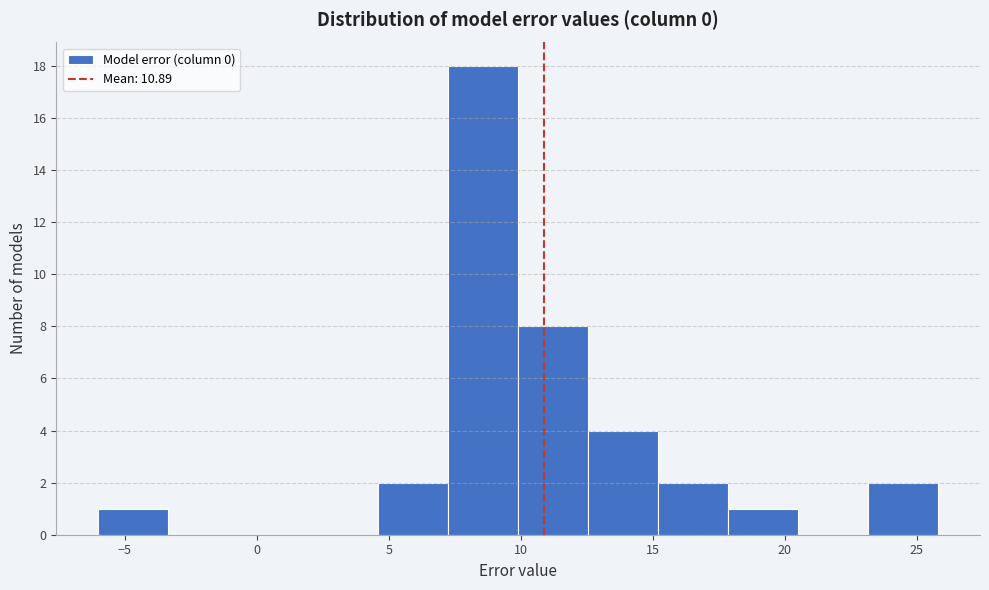

Reading left to right, transcribe this chart: for each bar, give the range it covers on the x-axis and its height. Neither the bar edges nor the heights are printed on the chart, so give them approximately, as read against the axes.

-6.0 to -3.5: 1
-3.5 to -0.5: 0
-0.5 to 2.0: 0
2.0 to 4.5: 0
4.5 to 7.5: 2
7.5 to 10.0: 18
10.0 to 12.5: 8
12.5 to 15.0: 4
15.0 to 18.0: 2
18.0 to 20.5: 1
20.5 to 23.0: 0
23.0 to 26.0: 2